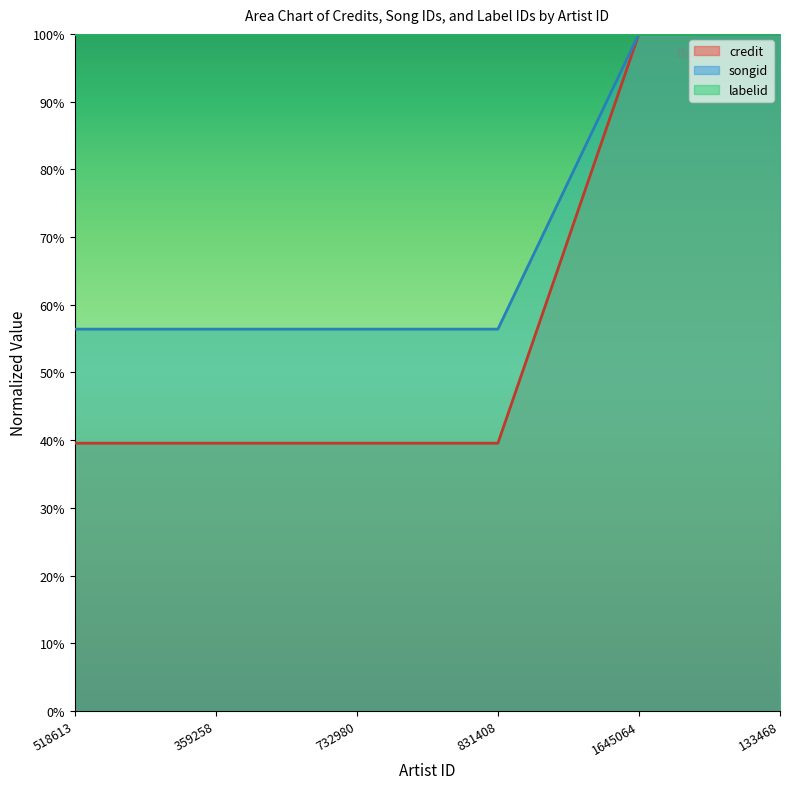

What is the minimum value shown in the chart?

0.4